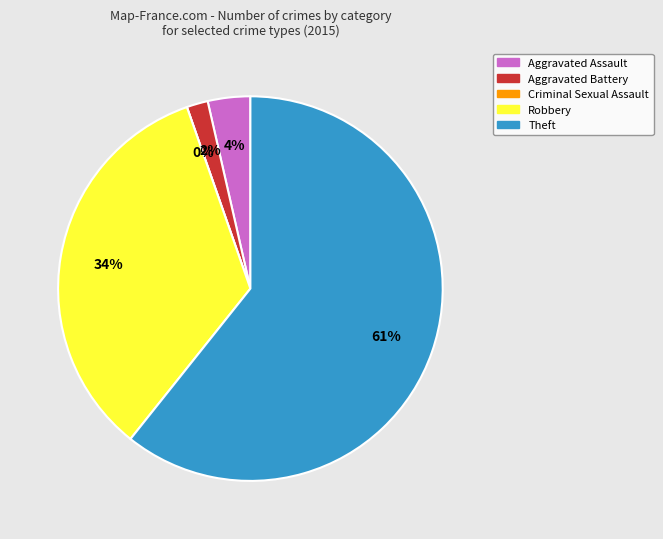

Does Aggravated Assault account for over 50% of the chart?

No